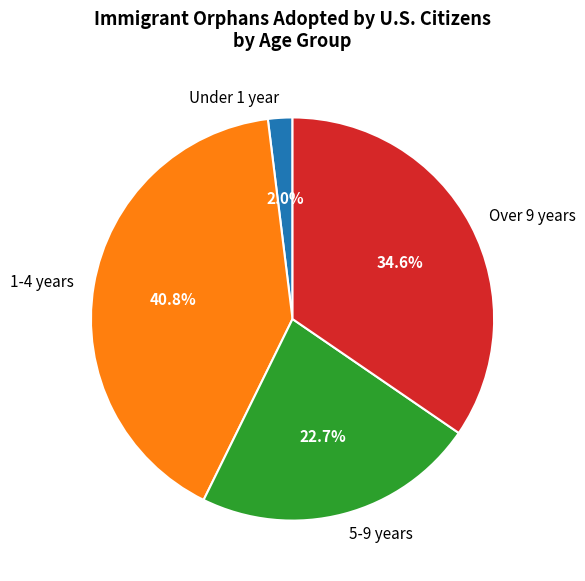

Count the number of slices in the pie.

4